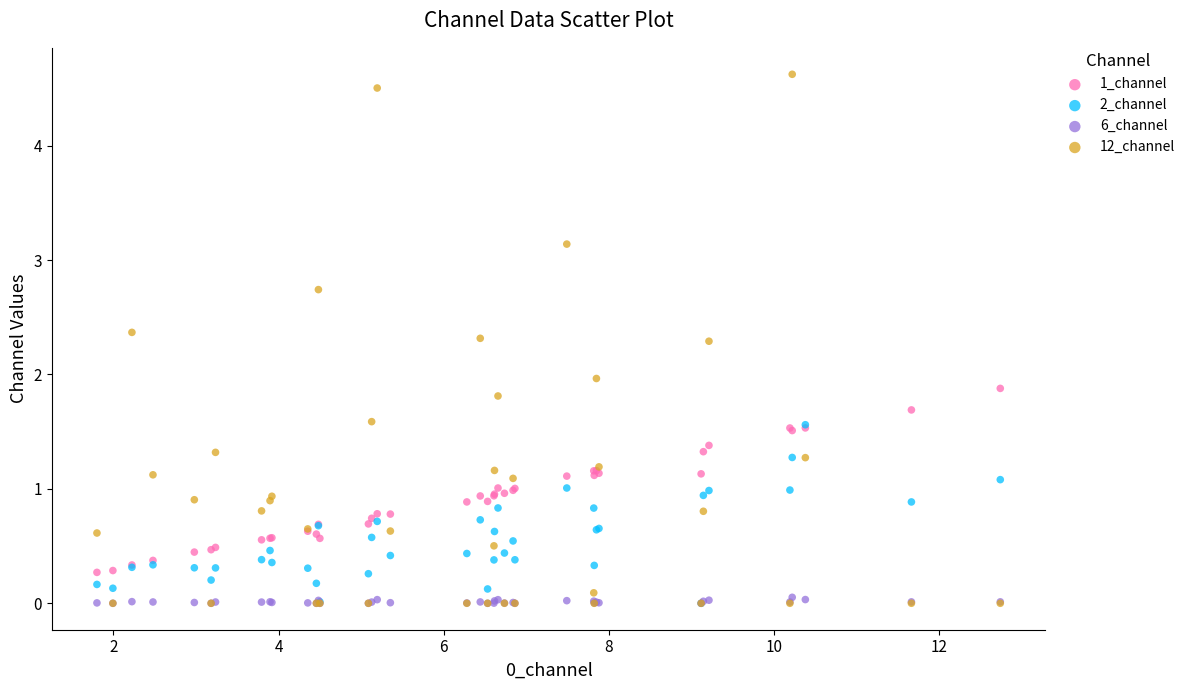

What are all the series names shown in the legend?

1_channel, 2_channel, 6_channel, 12_channel